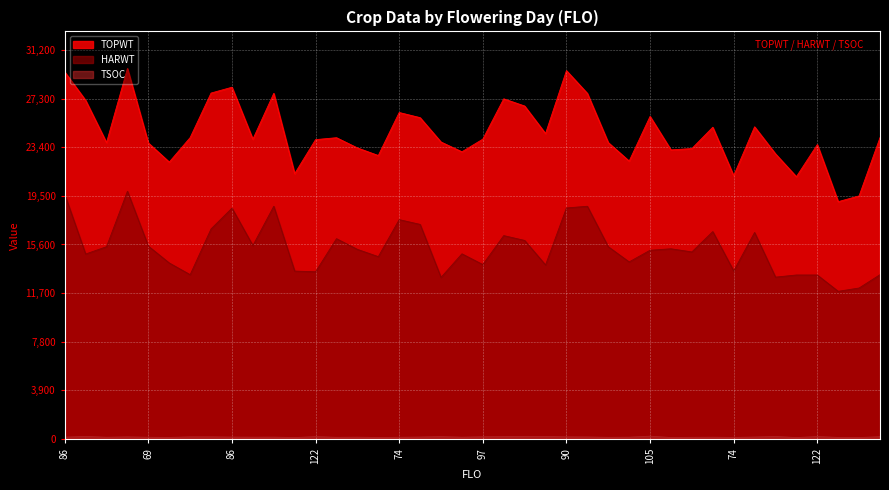

How many lines are shown in the chart?

3